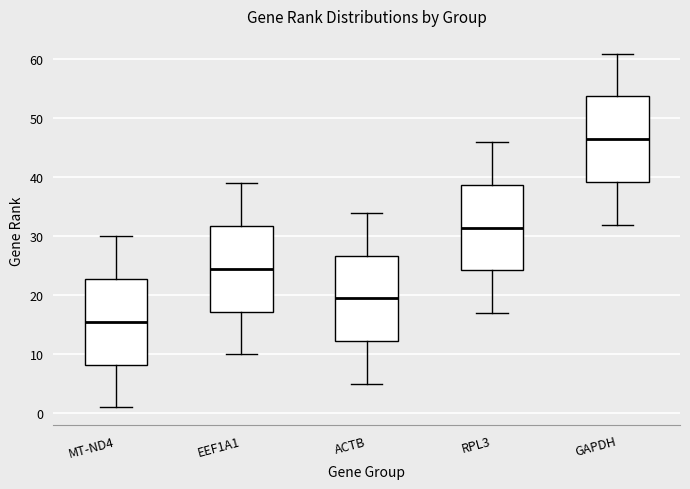

Which box's median line is the lowest?

MT-ND4